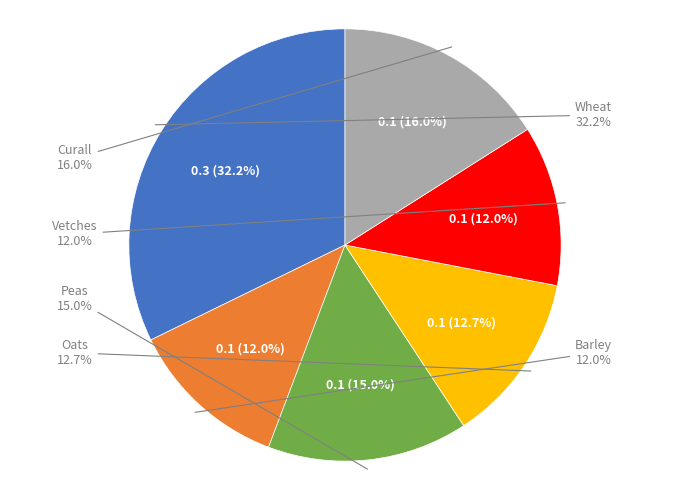

What portion of the pie excludes Vetches?

88.0%